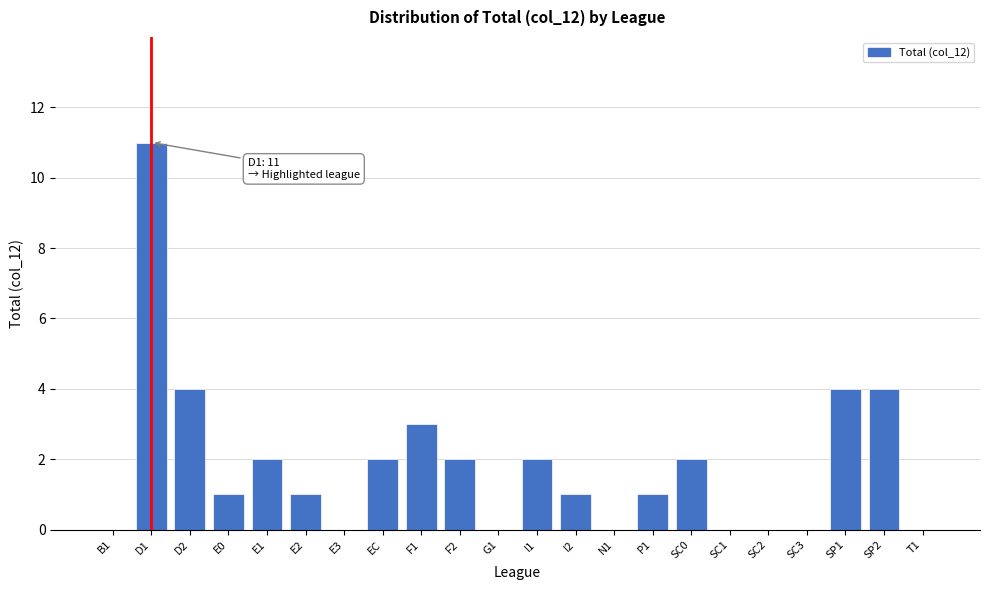

Reading left to right, extract all data points from this chart.

B1=0	D1=11	D2=4	E0=1	E1=2	E2=1	E3=0	EC=2	F1=3	F2=2	G1=0	I1=2	I2=1	N1=0	P1=1	SC0=2	SC1=0	SC2=0	SC3=0	SP1=4	SP2=4	T1=0